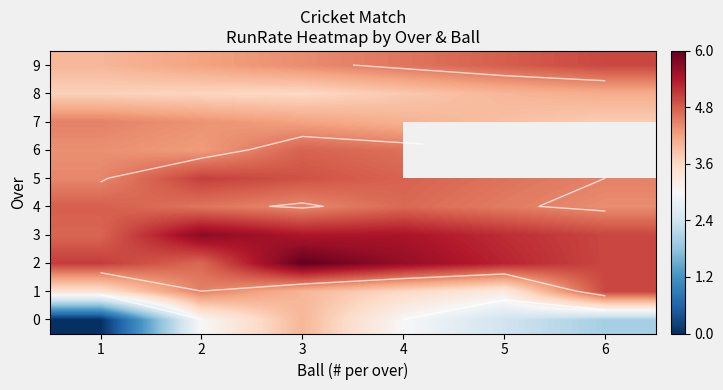

How many 8 values are between 3 and 4?

5